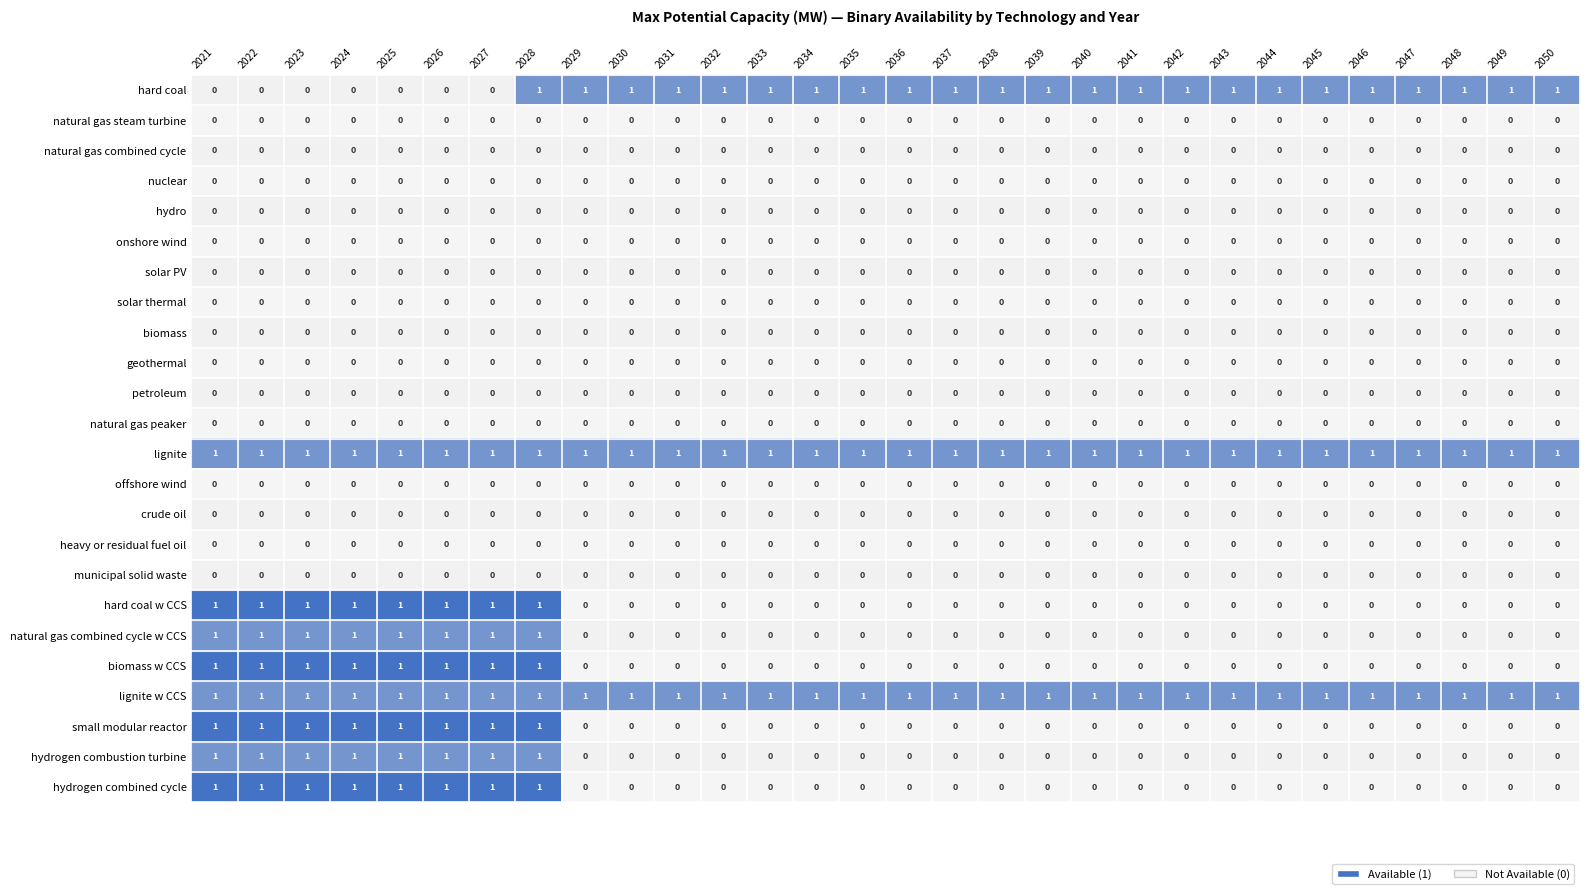

The natural gas peaker series shows 0 at 2021. True or false?

True